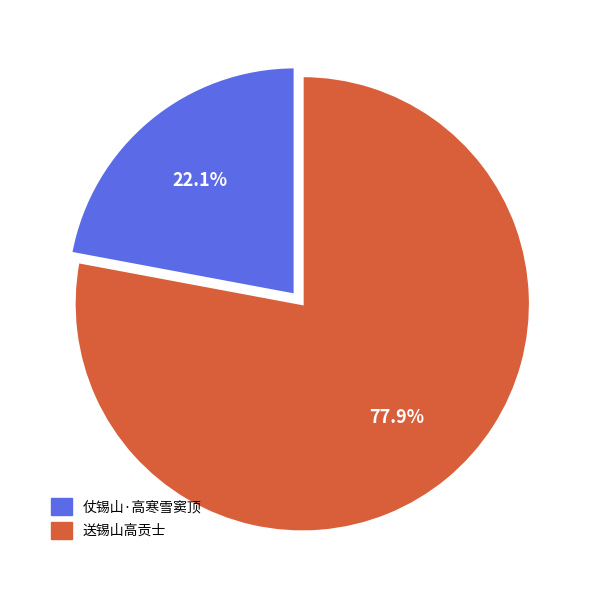

Which slice is the smallest?

仗锡山·高寒雪窦顶